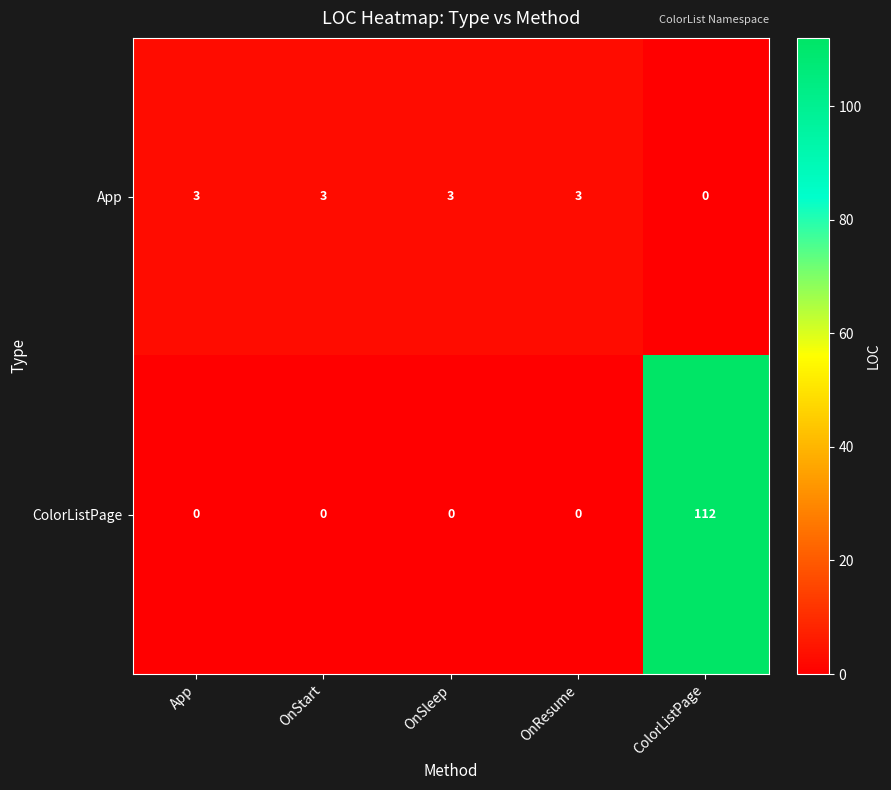

Is the value of App at OnSleep greater than the value of ColorListPage at App?

Yes